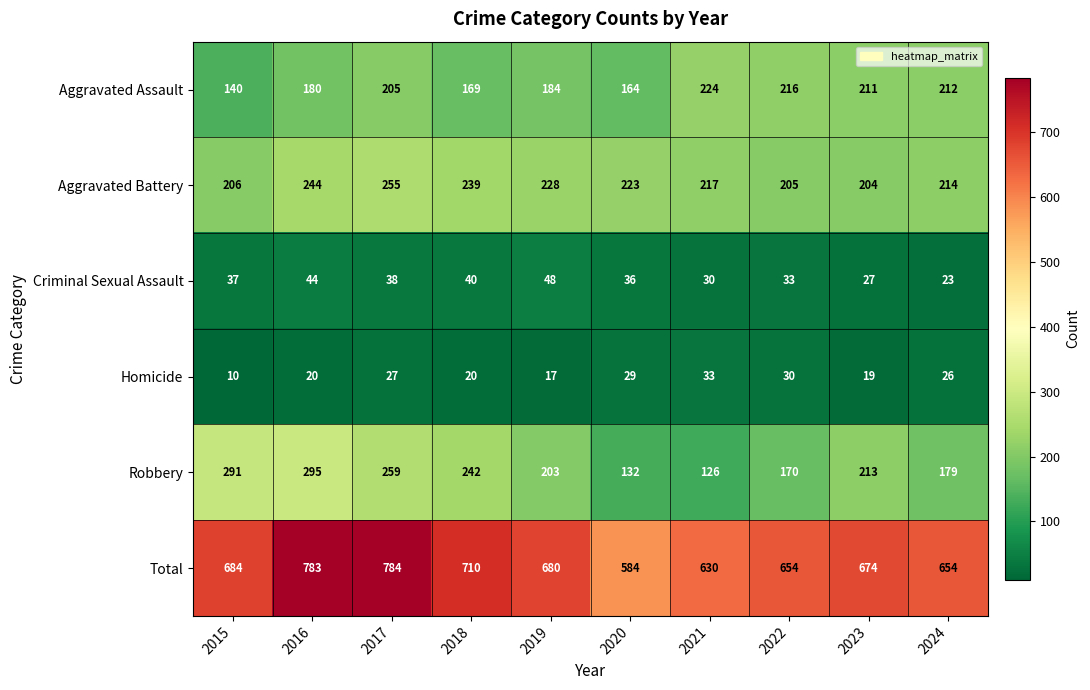

Which series has the widest spread of values?

Total